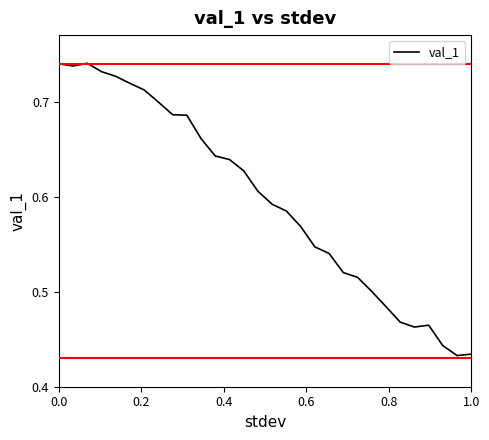

True or false: there are more than 1 points higher than both neighbors.

True